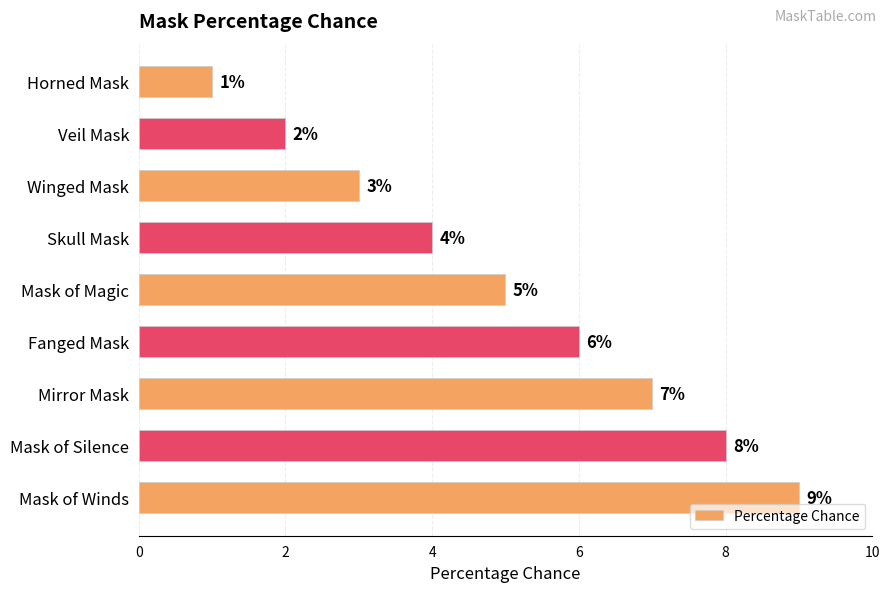

True or false: the data shows 3 at Mask of Magic.

False